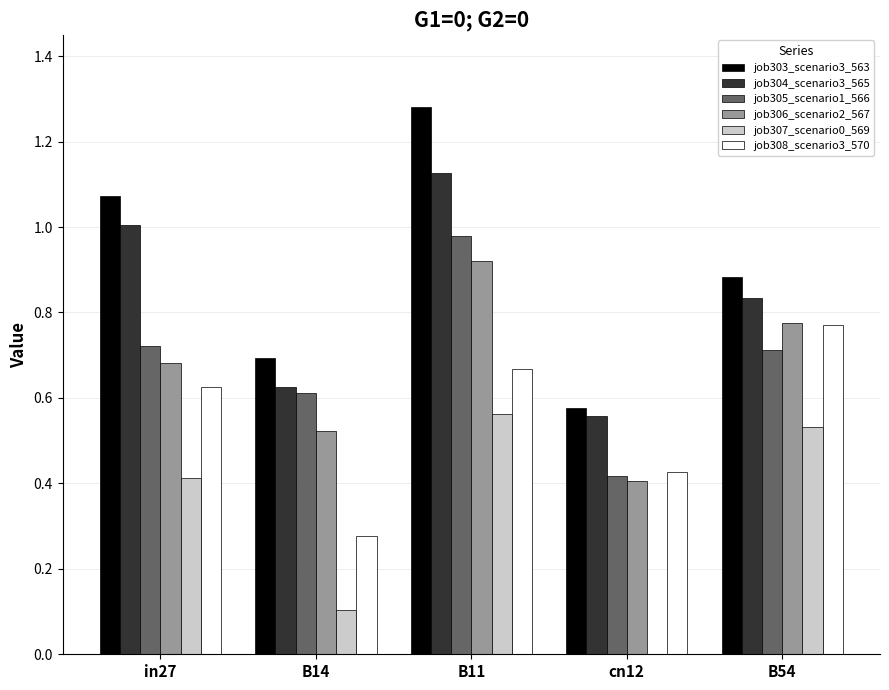

Is the value of job306_scenario2_567 at B14 greater than the value of job308_scenario3_570 at B54?

No